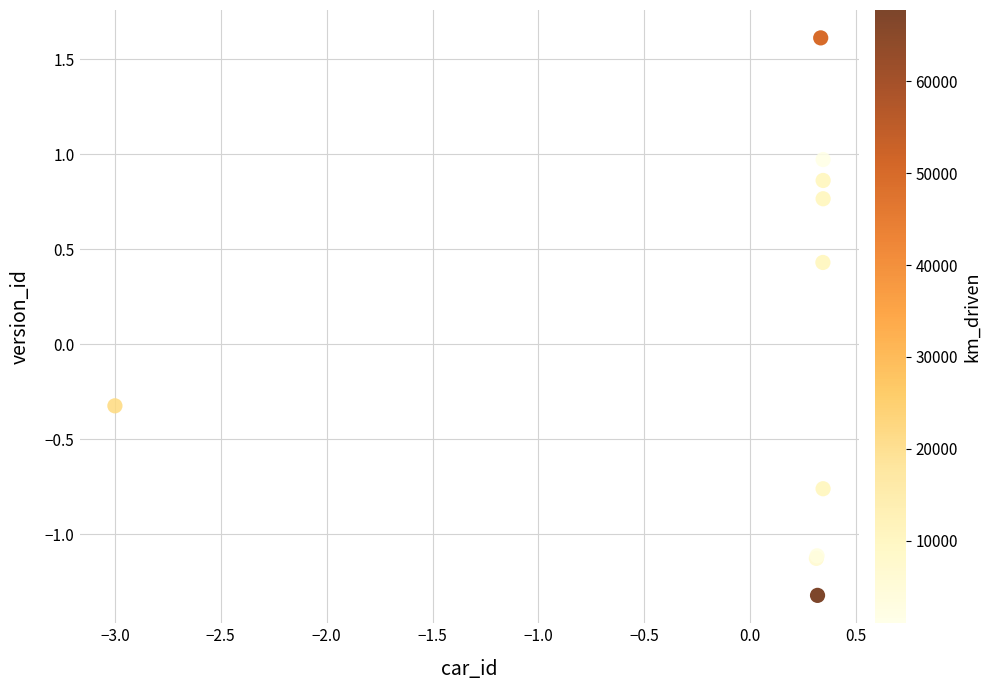

What Y value in the scatter plot is closest to 0?

-0.3